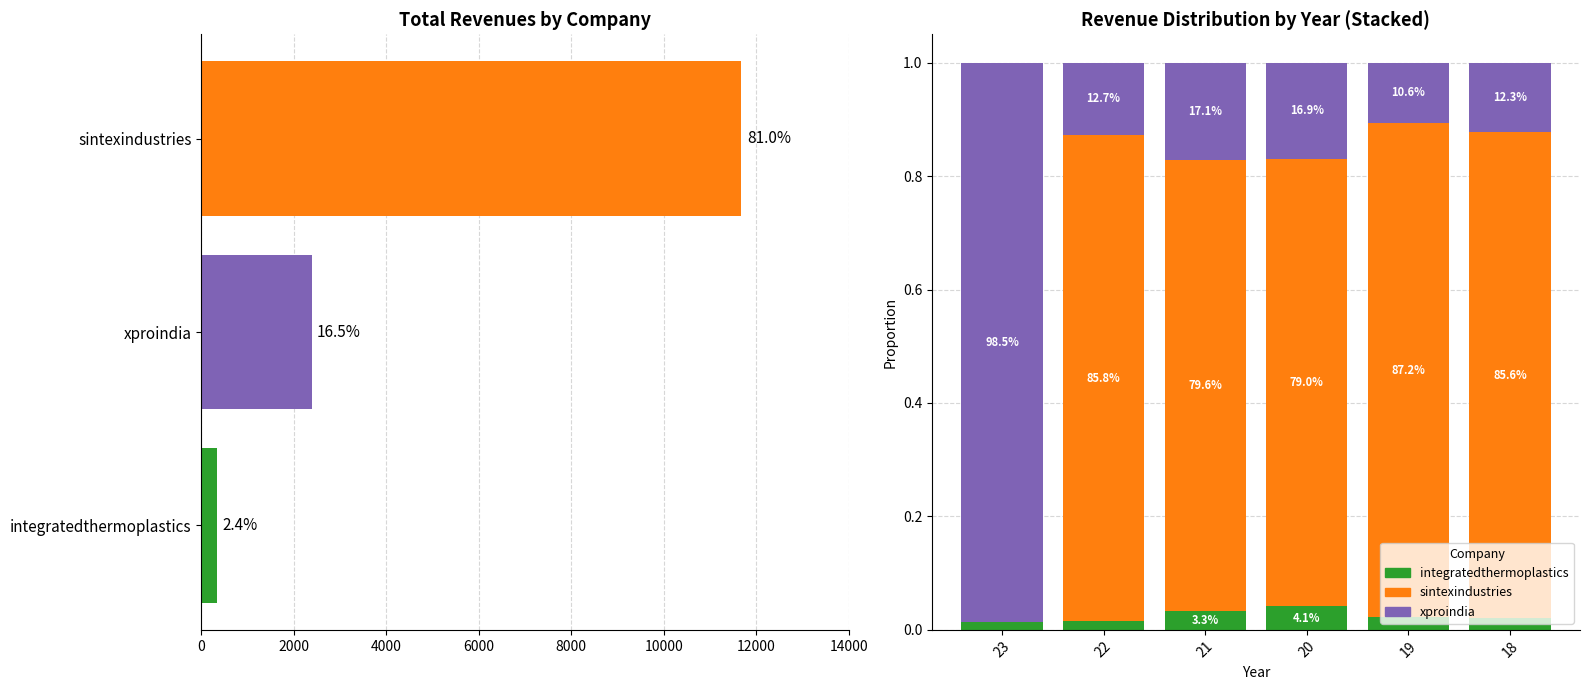

How many bars are there in each group?

3